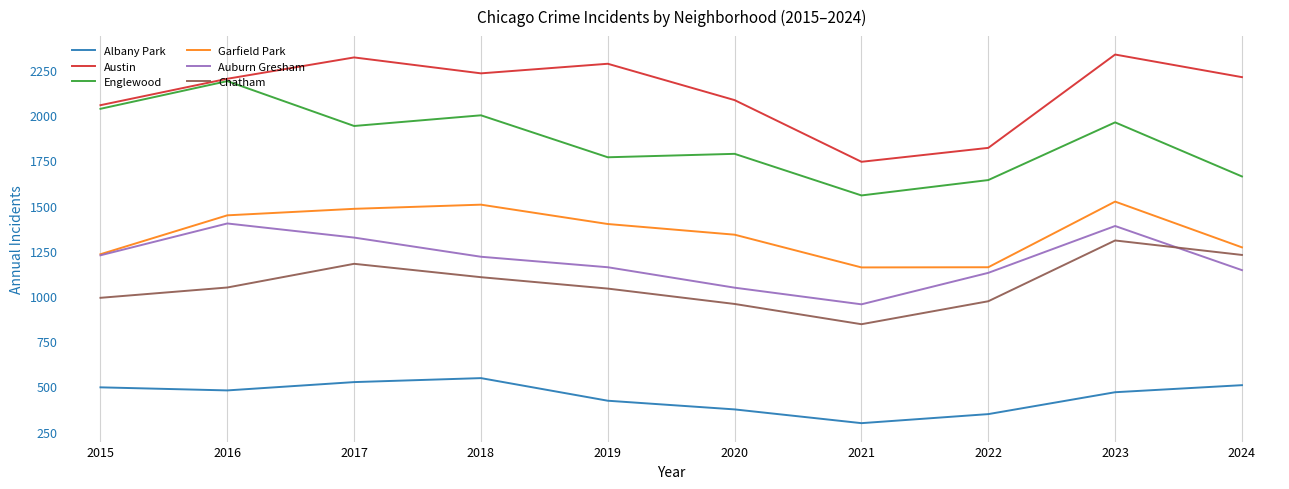

True or false: Englewood has a value of 1661 at 2024.

True